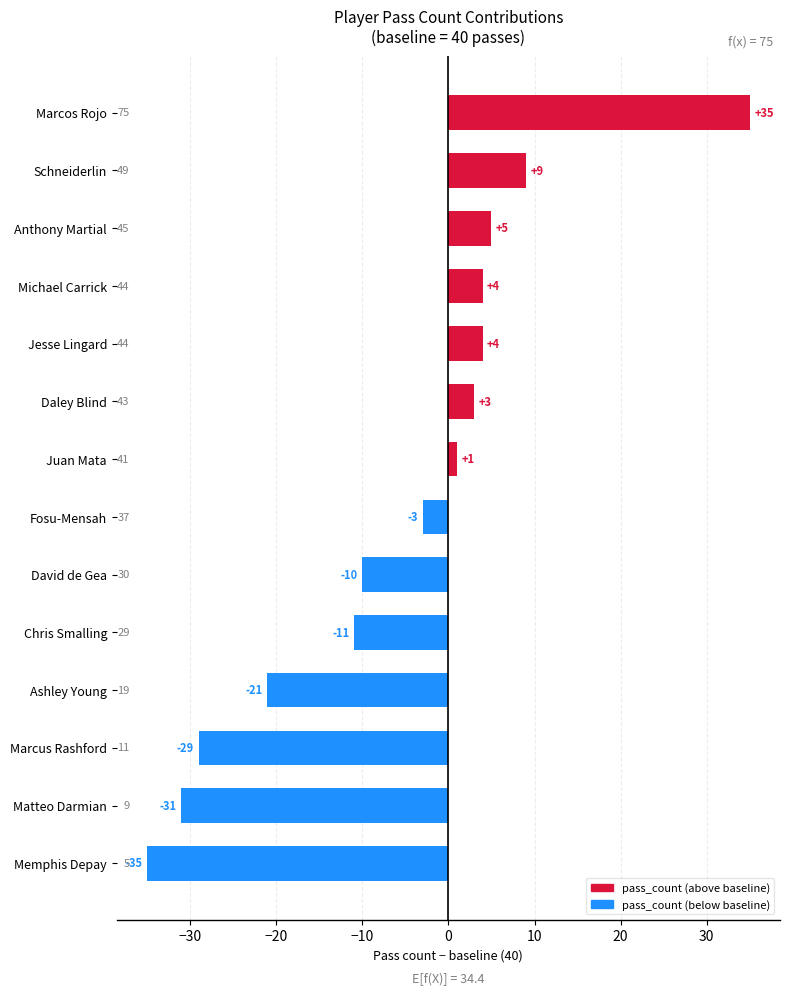

How many values are below 1?

7